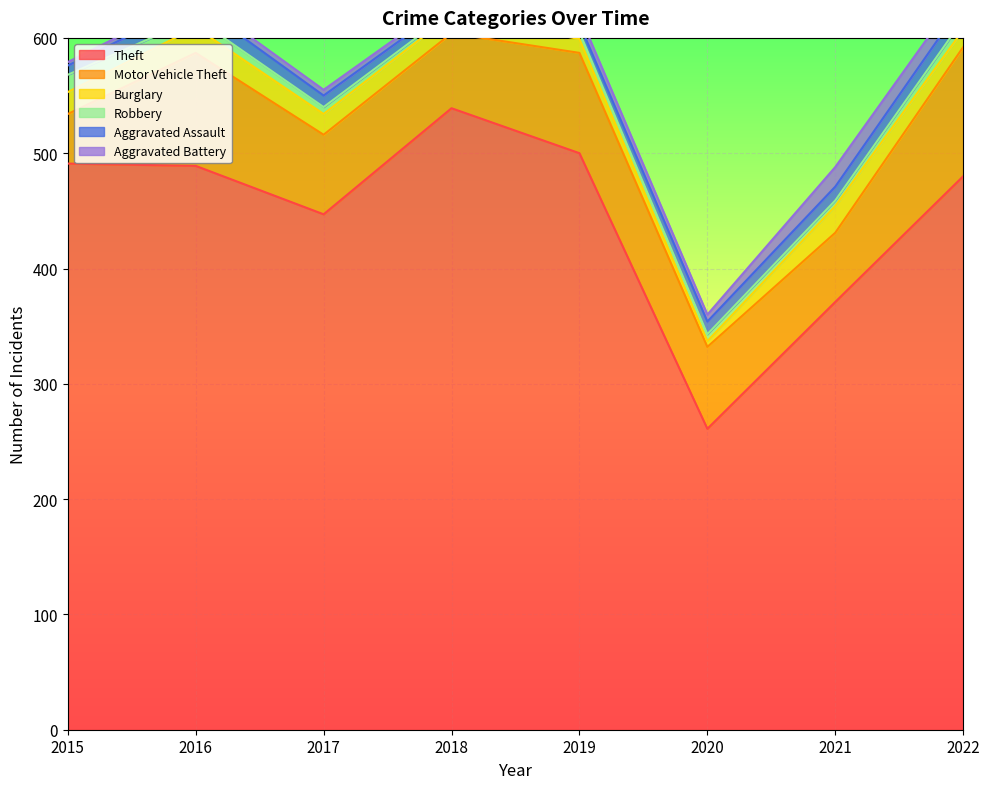

How many times do Burglary and Robbery cross each other?

2